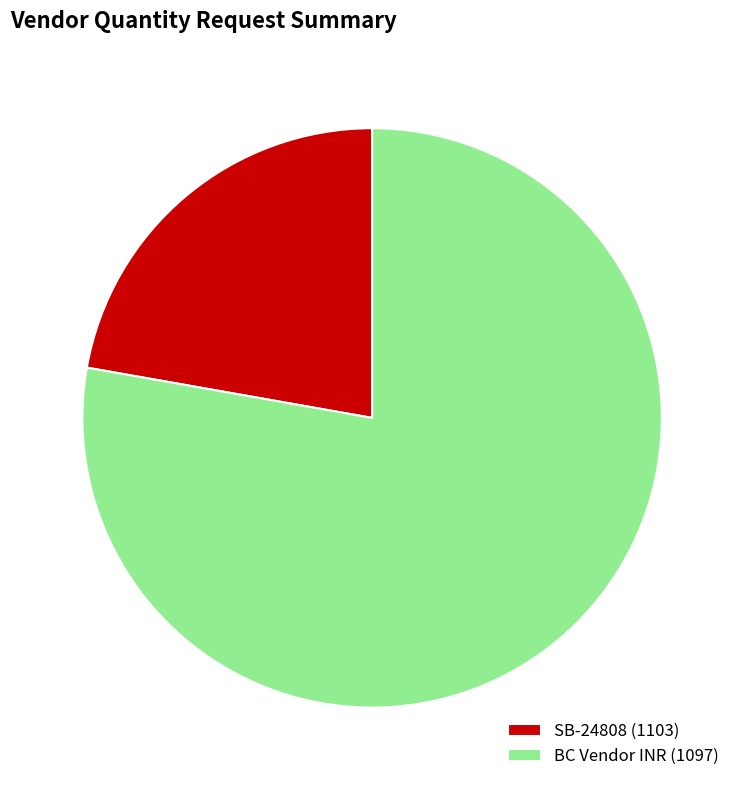

Is there any slice that represents more than half of the pie?

Yes